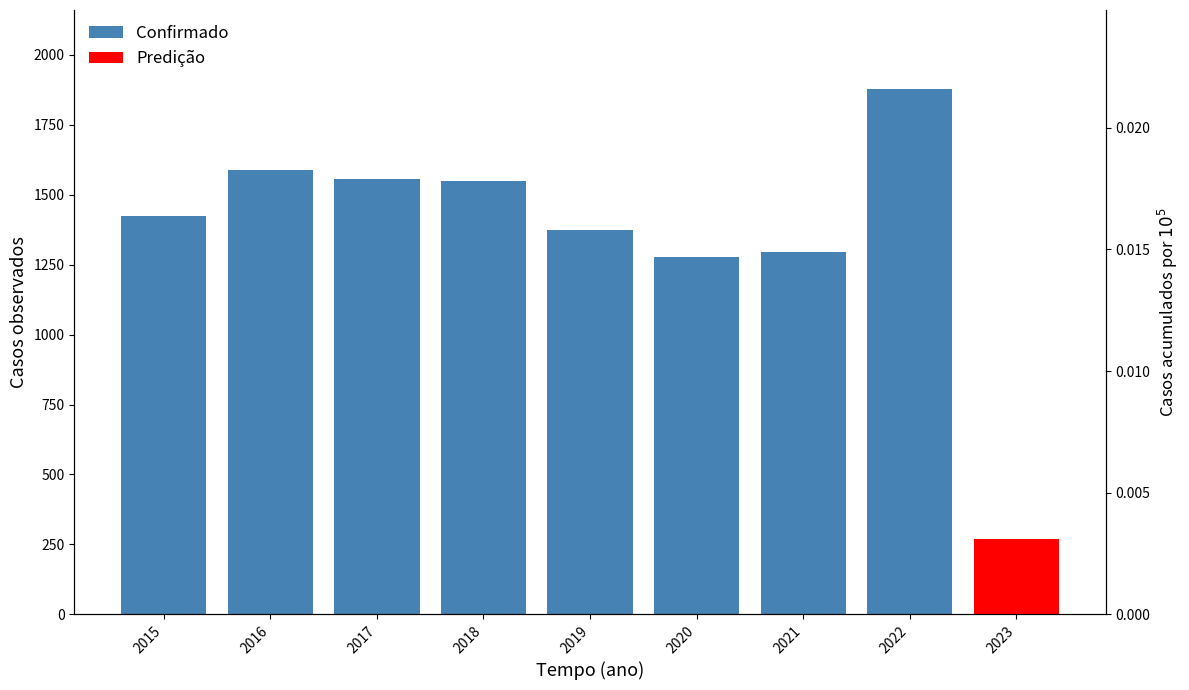

Which label corresponds to the largest value in the chart?

2022